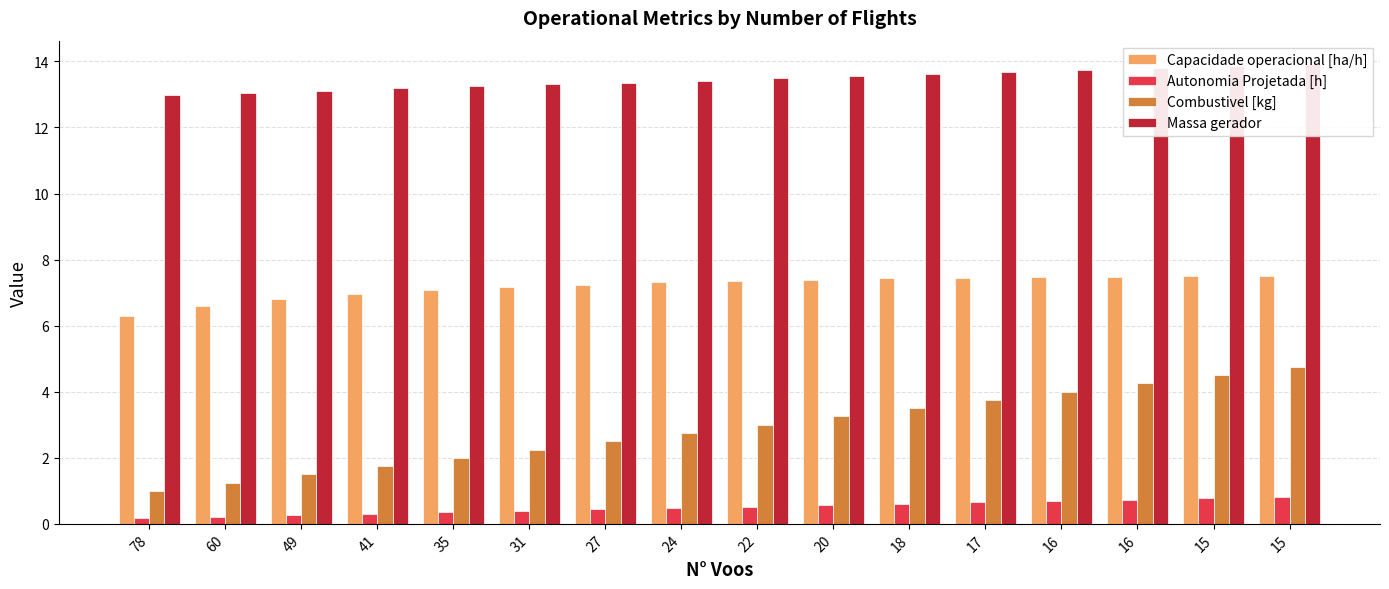

How many bars are there in each group?

4